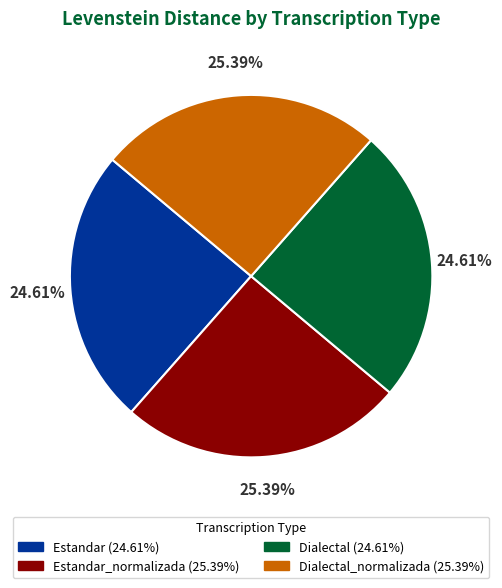

Is there a majority slice in this chart?

No